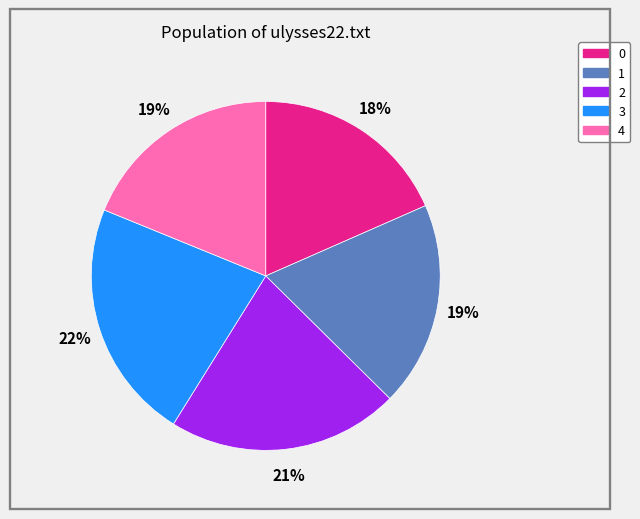

To the nearest percent, what is the combined percentage of 1 and 0?

37%